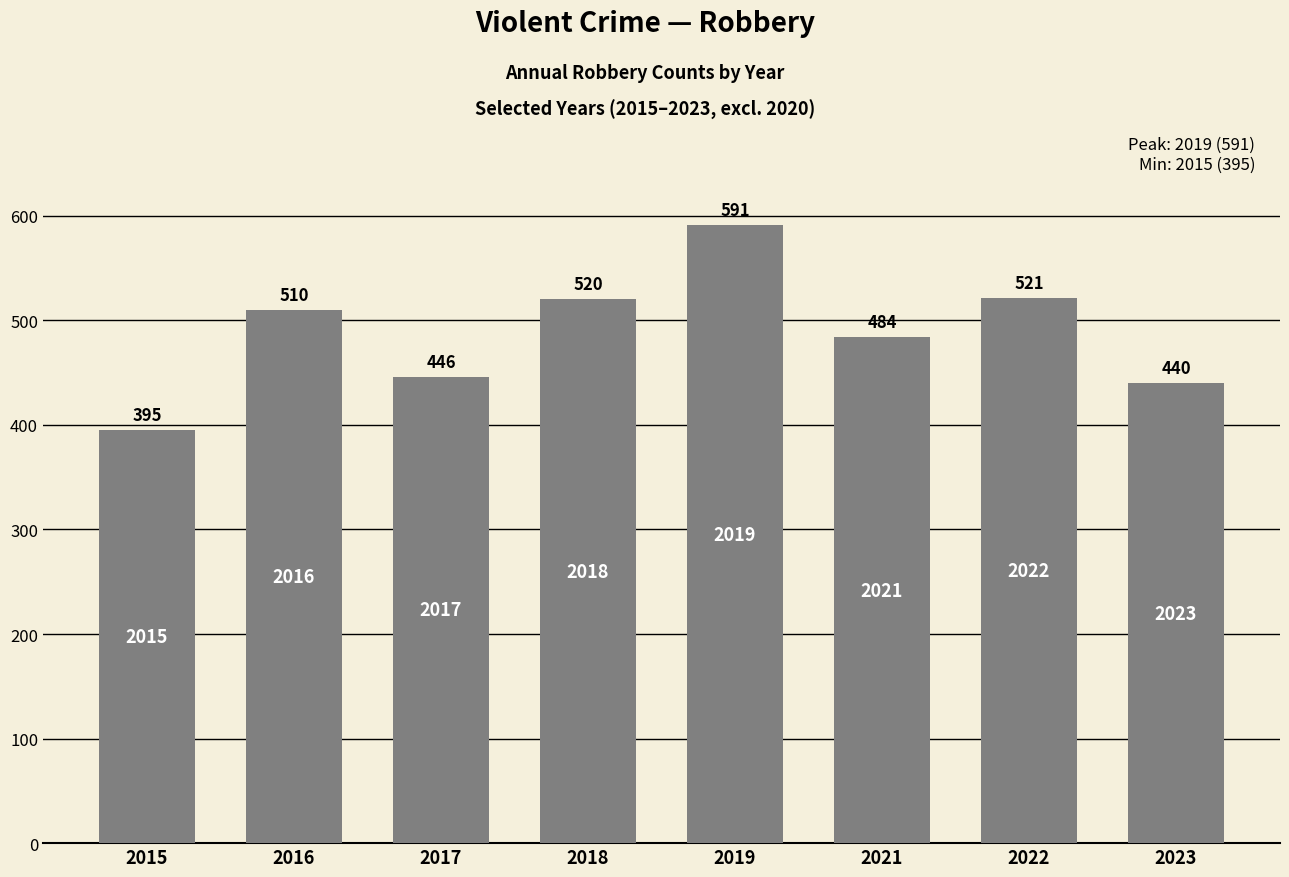

Rank the categories by value from highest to lowest.

2019, 2022, 2018, 2016, 2021, 2017, 2023, 2015